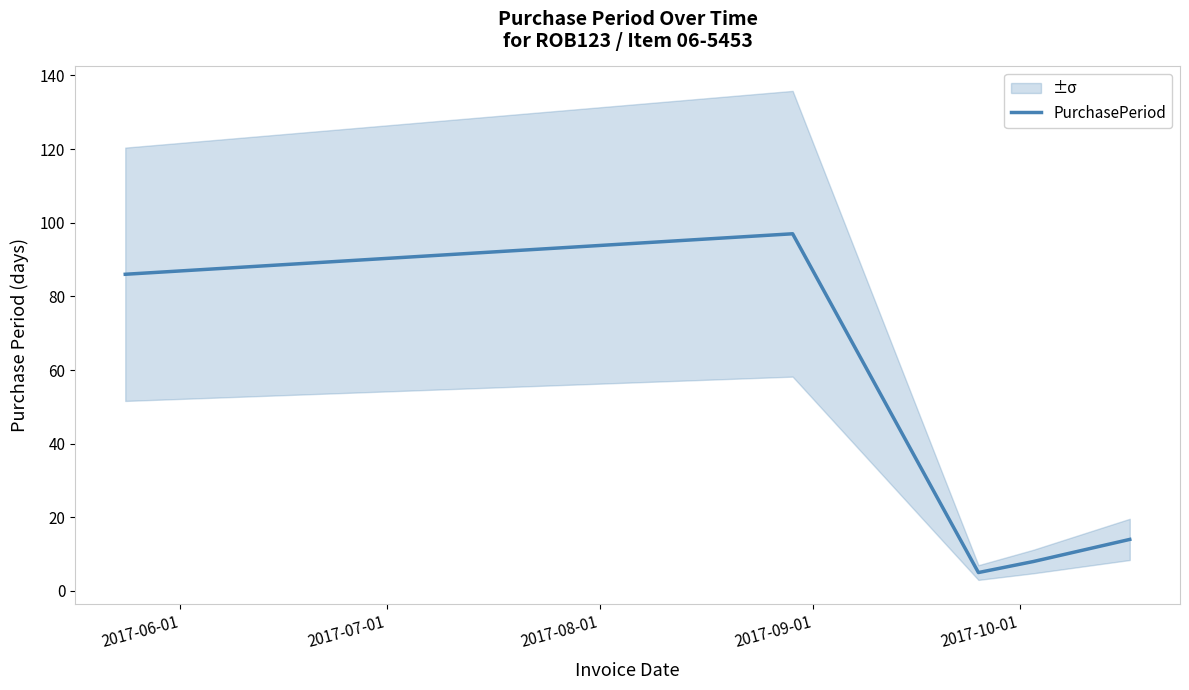

Count the number of values greater than 22.

2